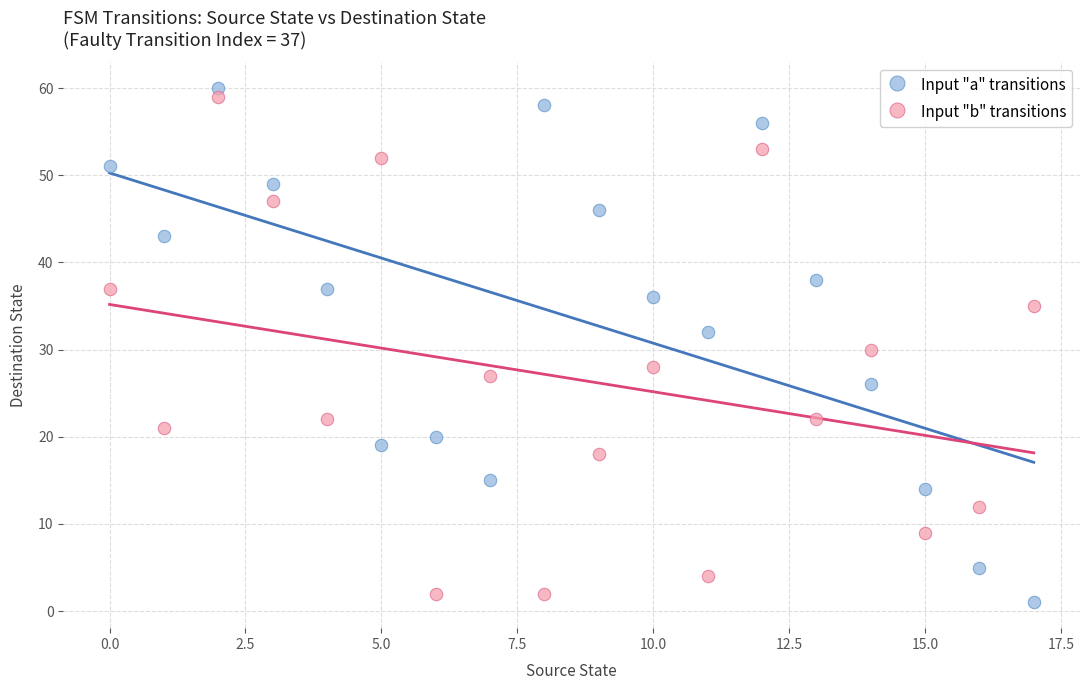

Across all data points, what is the range of Y values (max minus min)?

59